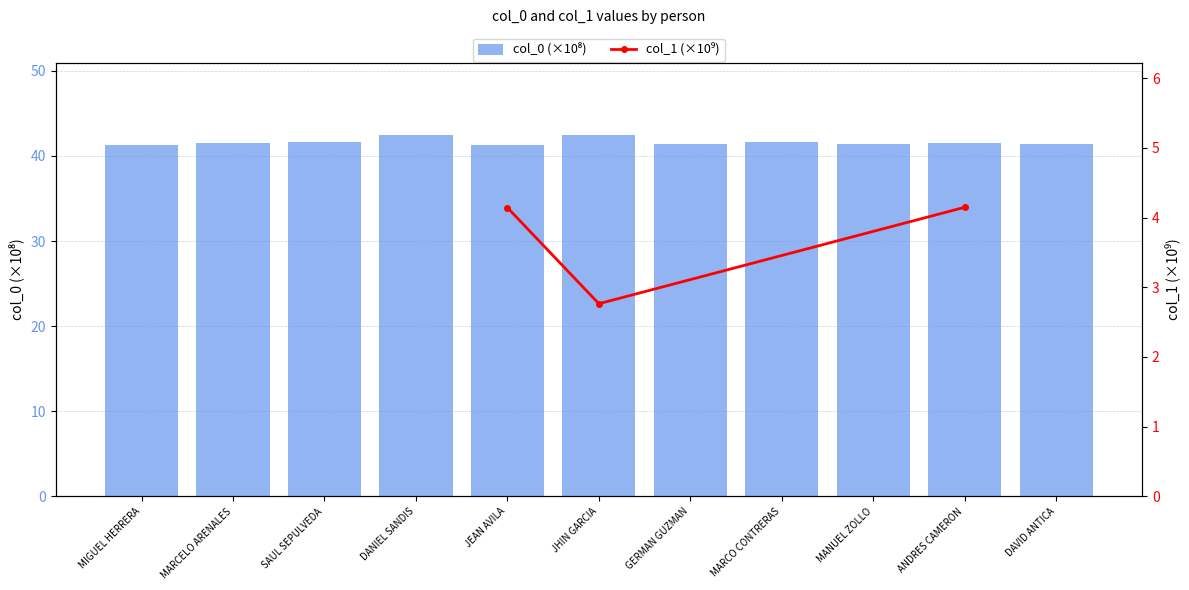

Which category has the lowest value across all series?

MIGUEL HERRERA